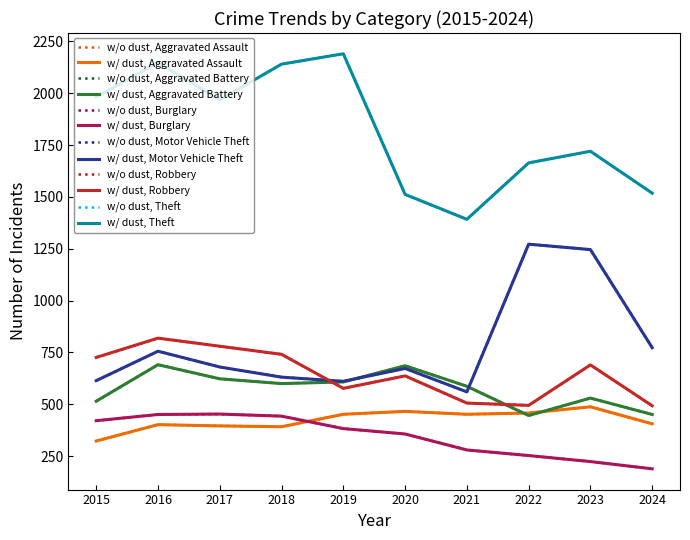

Does the chart have visible grid lines?

No